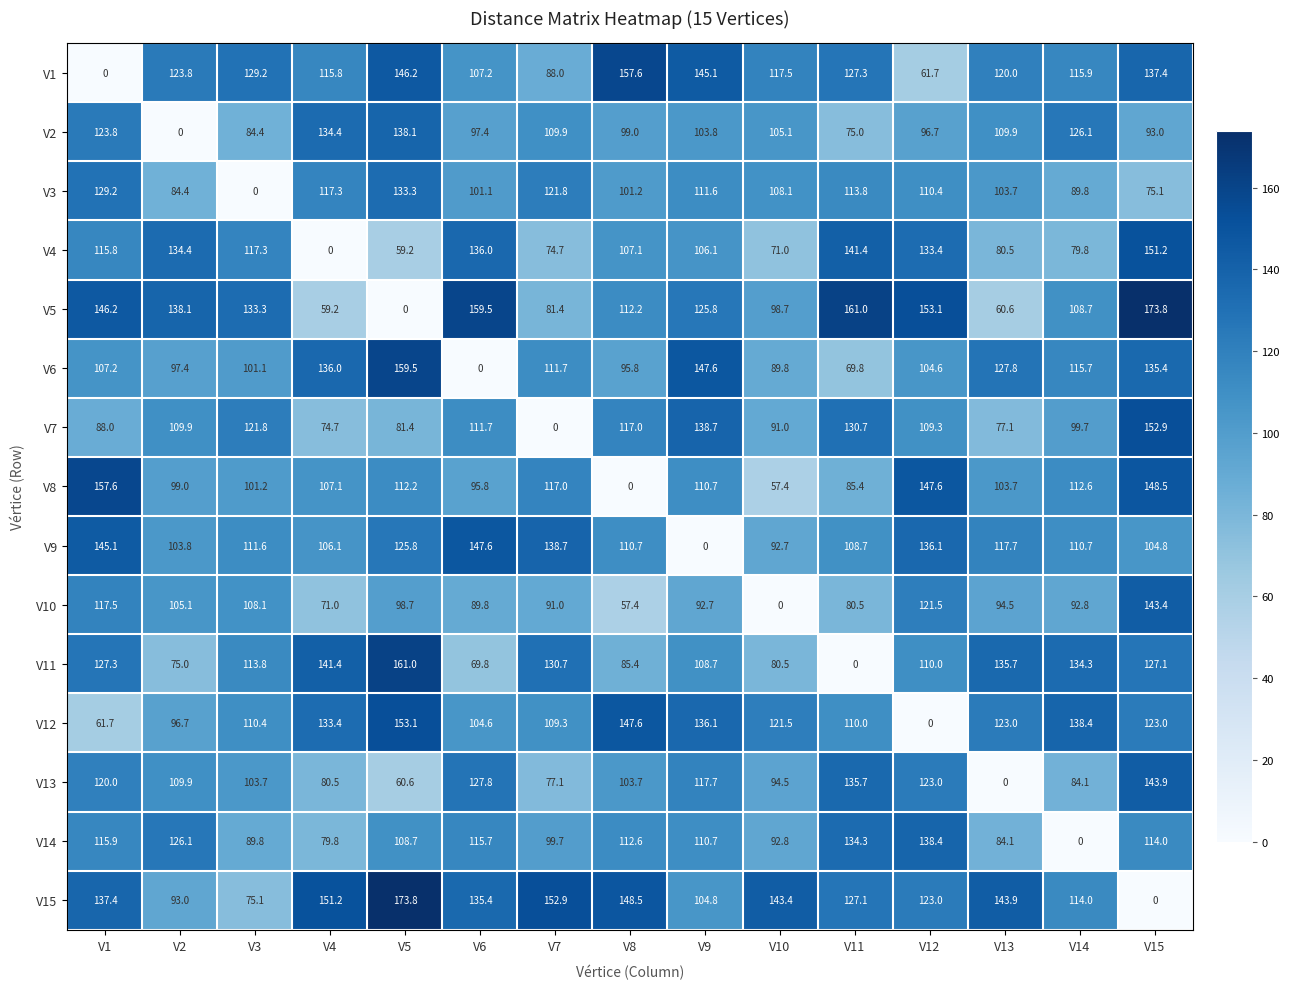

True or false: V15 has a value of 75.1 at V3.

True